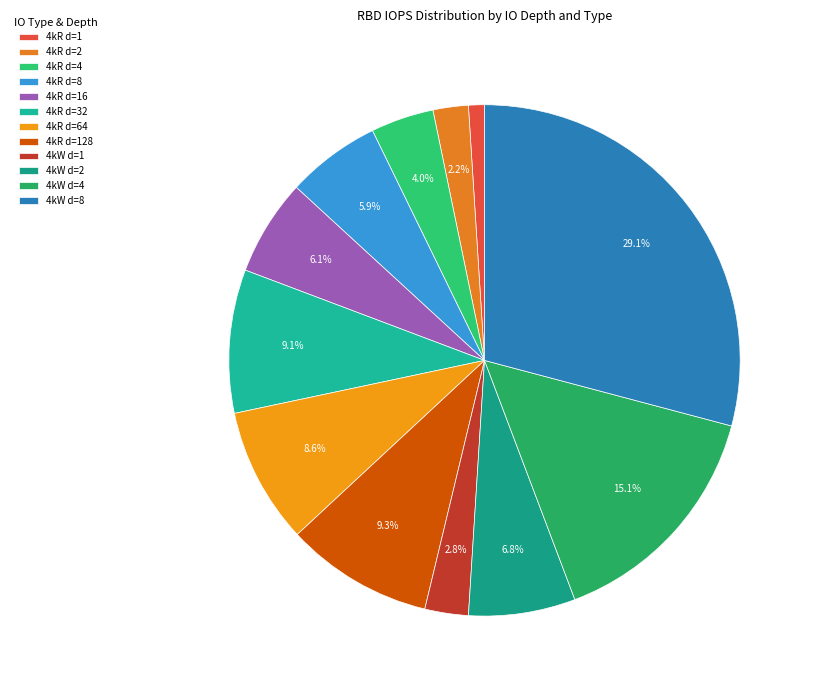

How many slices are in this pie chart?

12